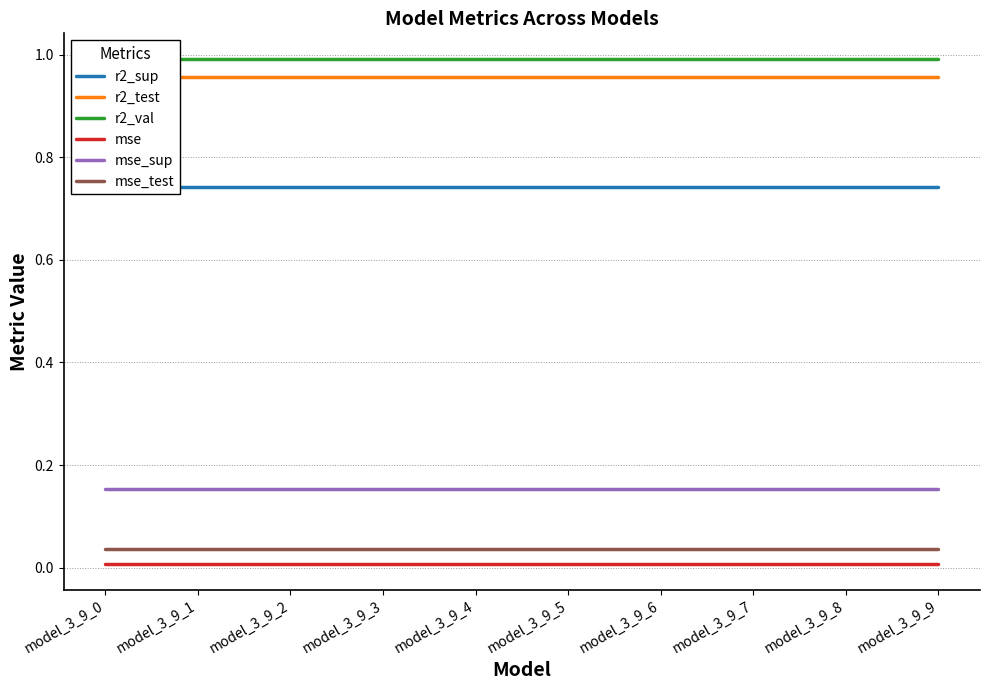

What is the spread (max minus min) of values at model_3_9_5?

1.0